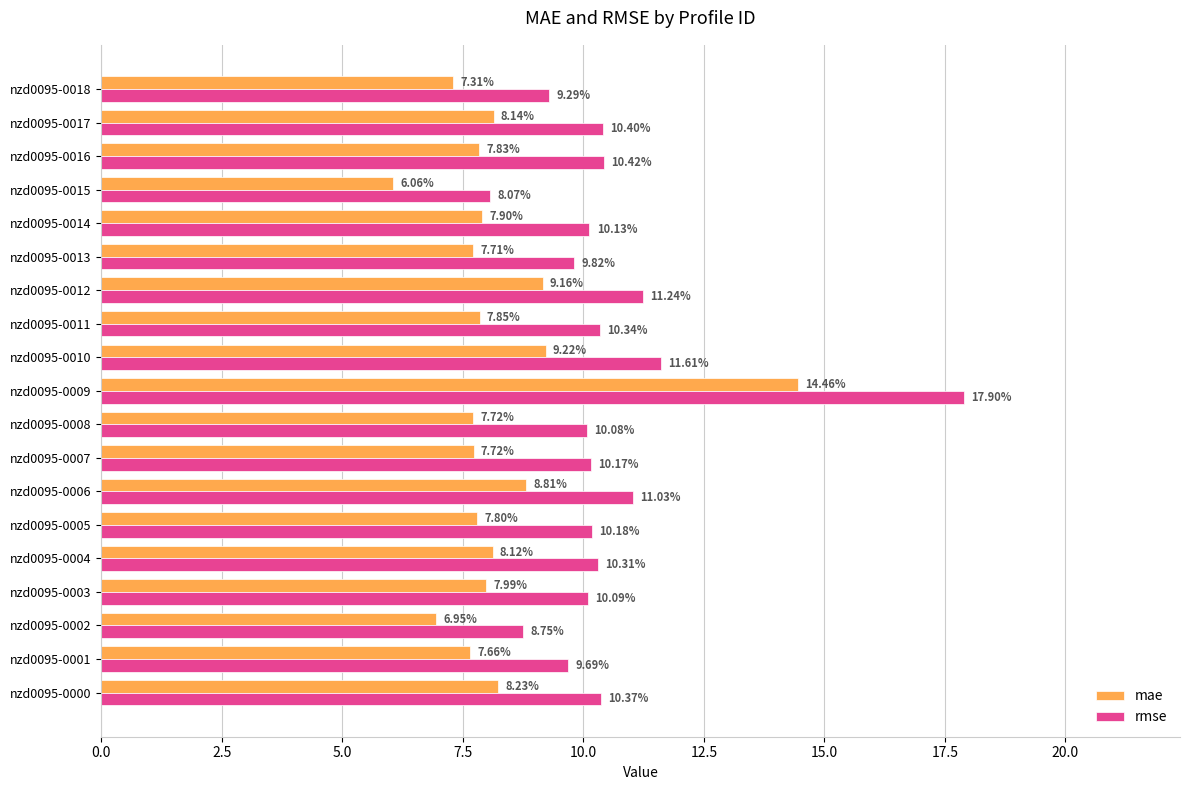

What is the average value of the rmse series?

10.5